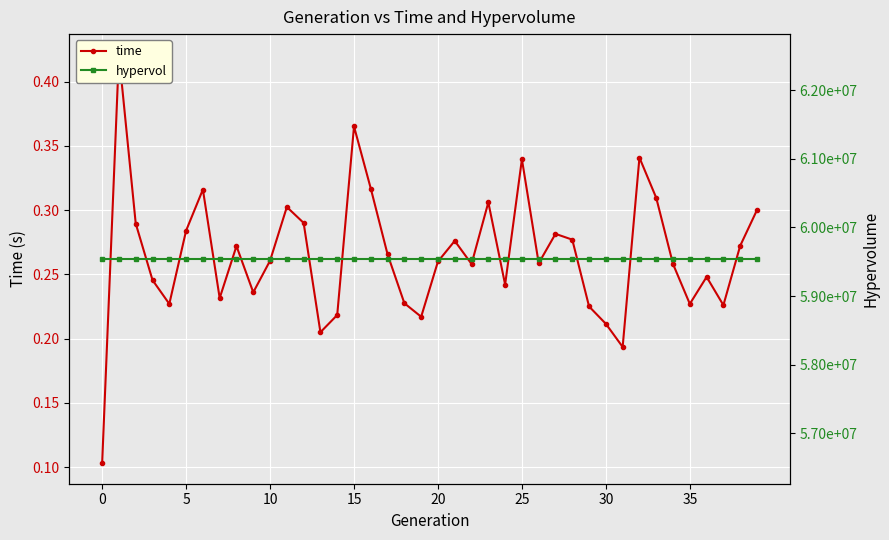

At 18, list the series in order from largest to smallest.

hypervol, time